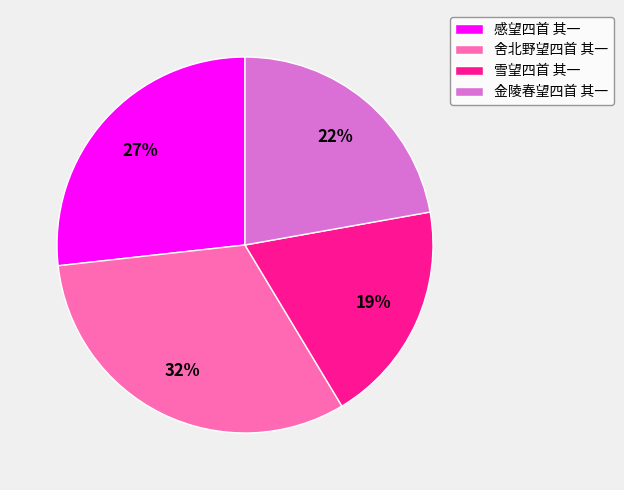

To the nearest percent, what percentage of the pie is 雪望四首 其一?

19%